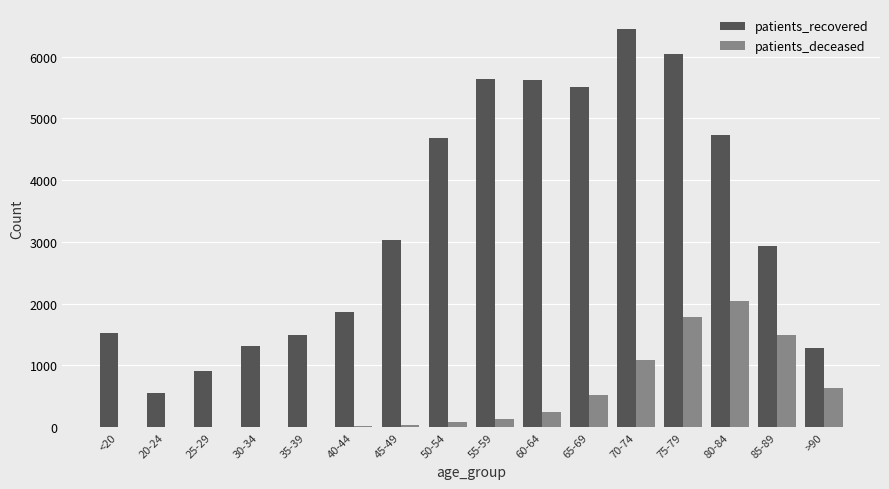

The value of patients_deceased at 70-74 is 1091. True or false?

True